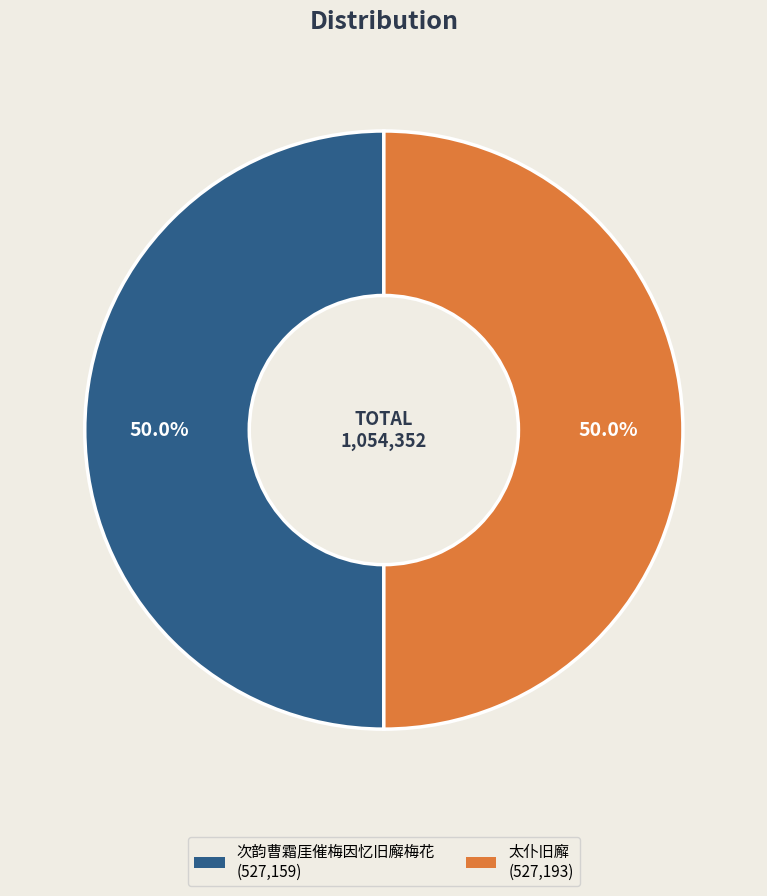

What is the ratio of the value at 太仆旧廨 to the value at 次韵曹霜厓催梅因忆旧廨梅花?

1.0